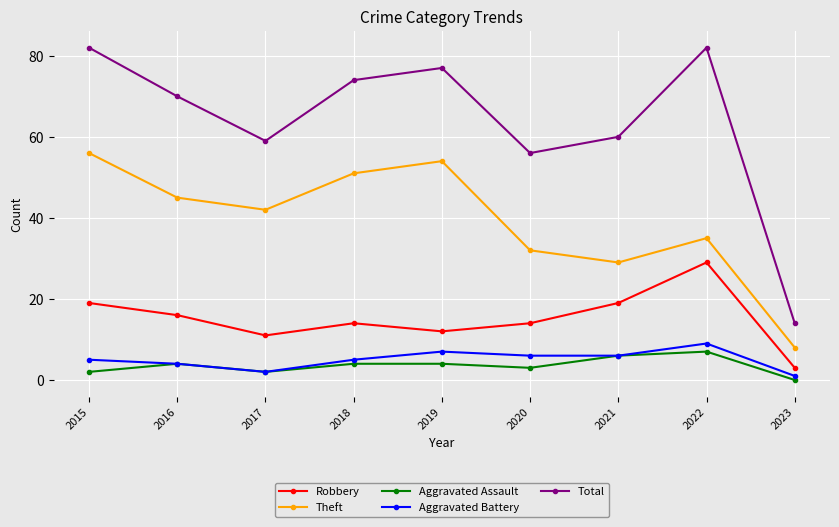

True or false: Aggravated Assault and Theft intersect in this chart.

False